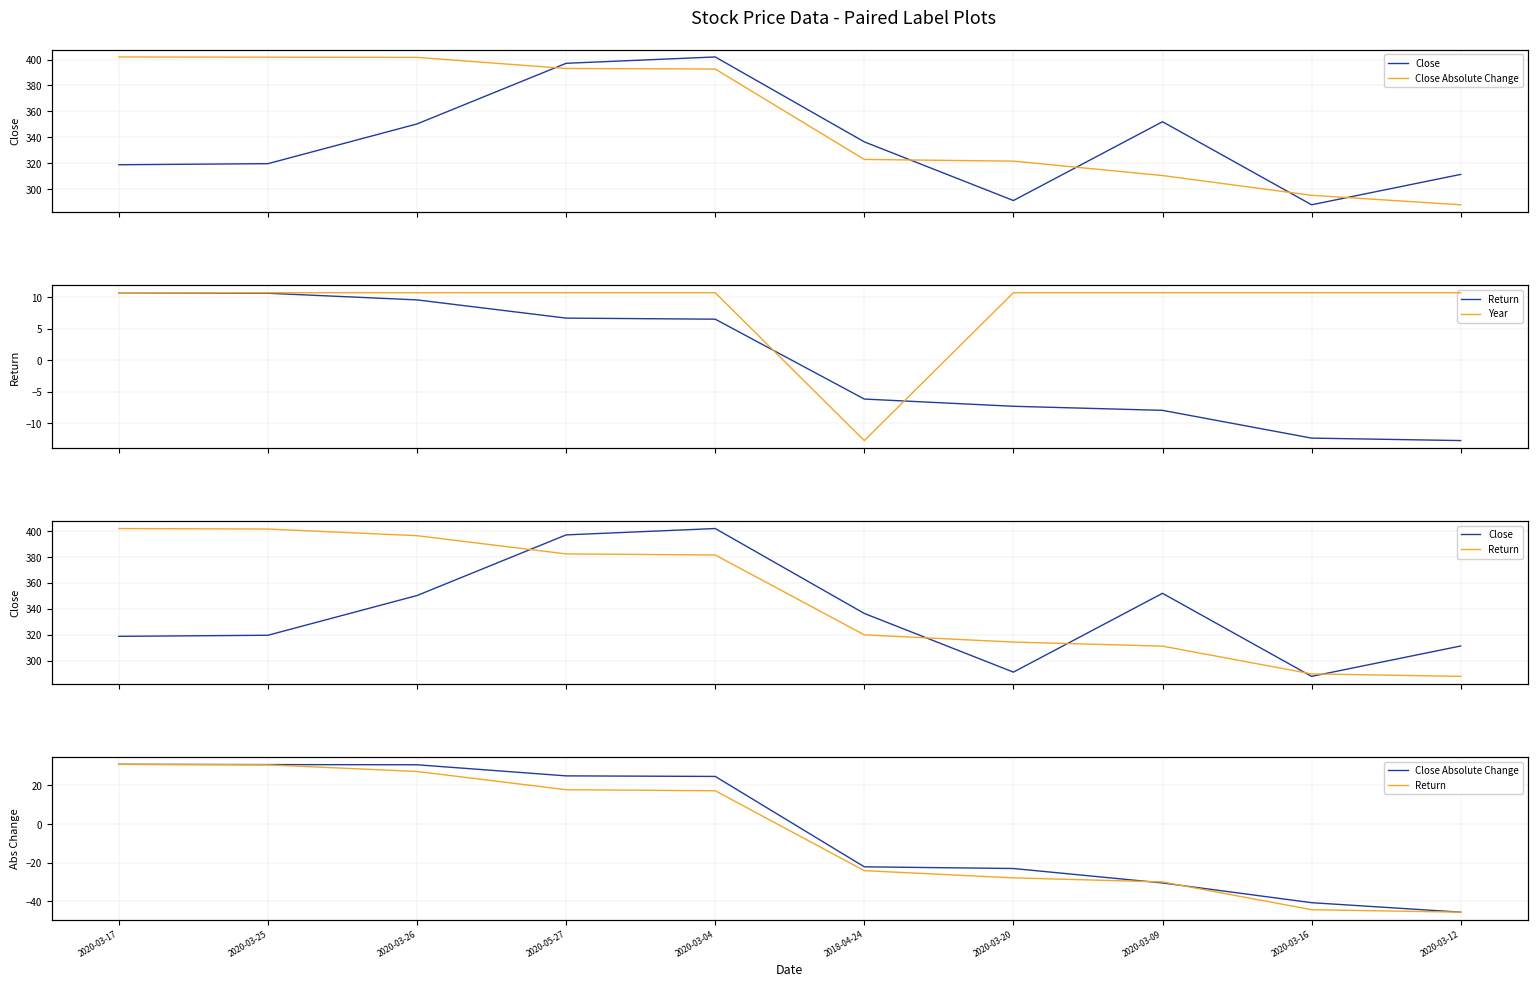

How many series are shown in this chart?

4